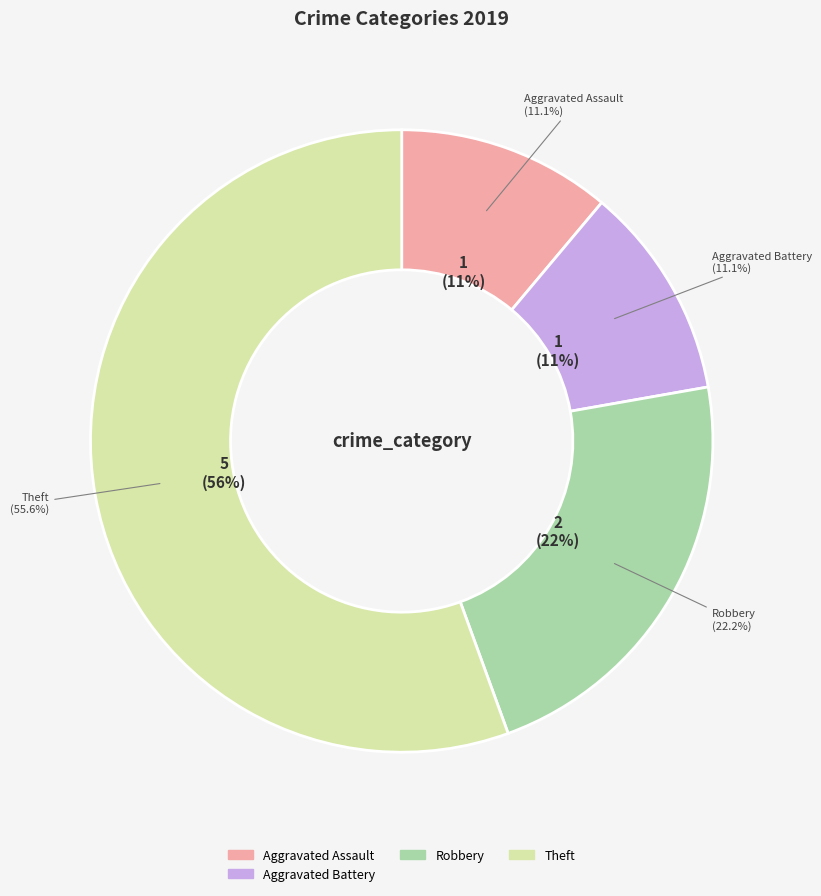

Is it true that Aggravated Assault is 11% of the pie?

True